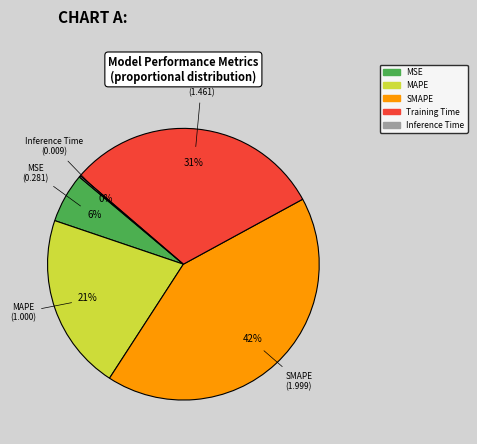

To the nearest percent, what percentage of the pie is MAPE?

21%